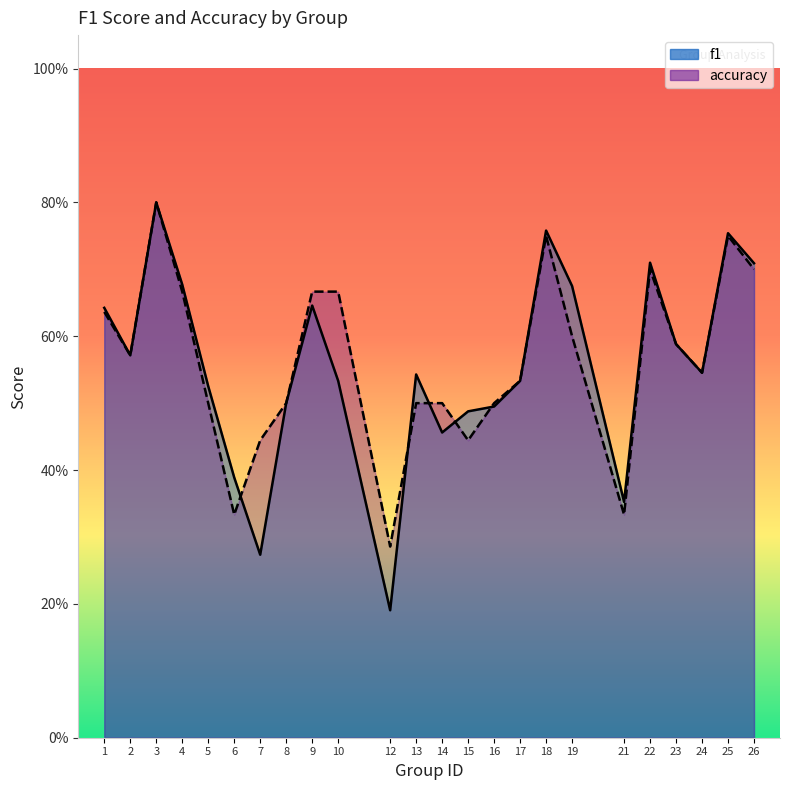

What is the total value across all series at 6?

0.7